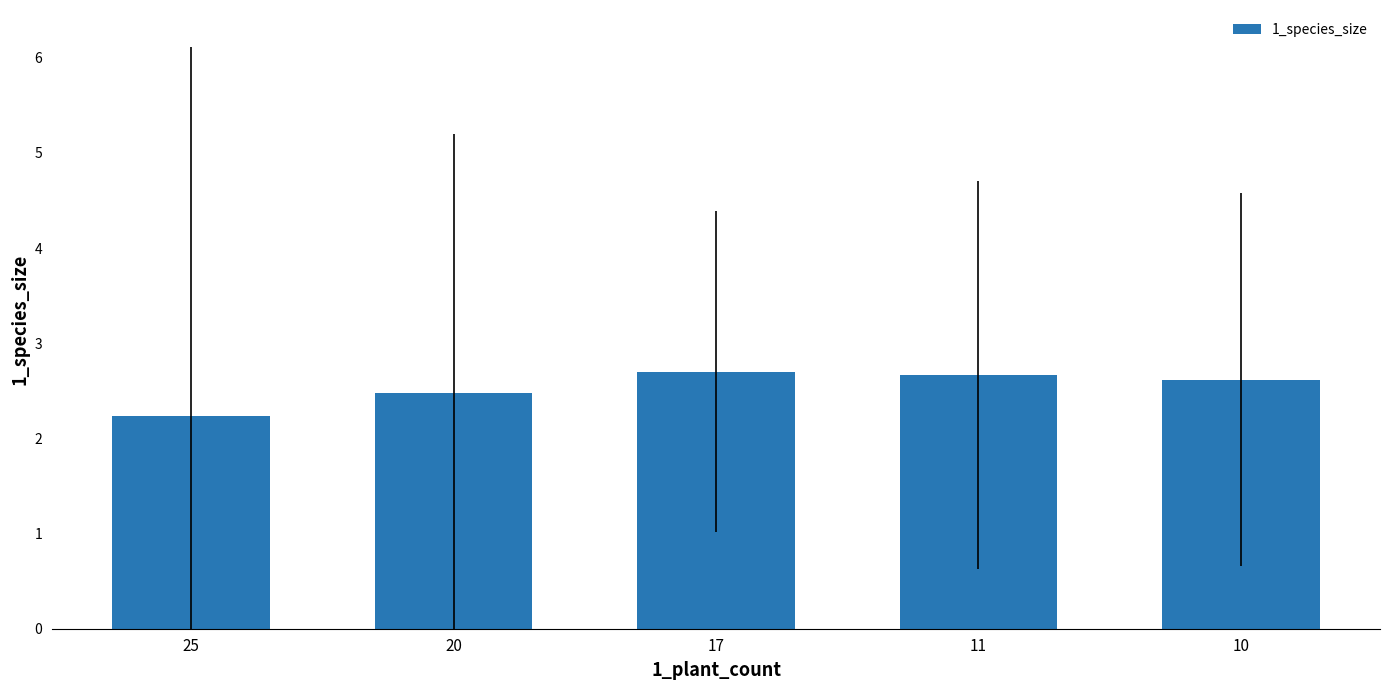

Does the chart contain stacked bars?

No